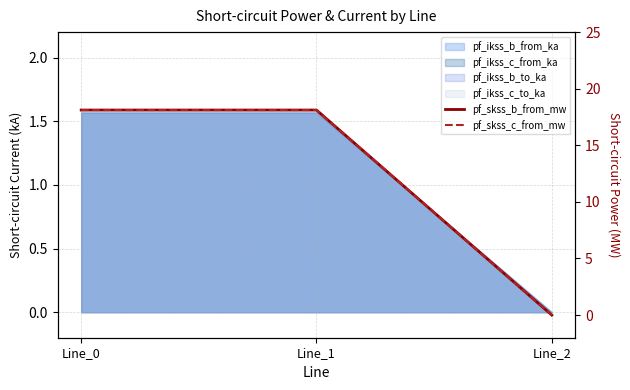

The value of pf_skss_b_from_mw at Line_1 is 18.1. True or false?

True